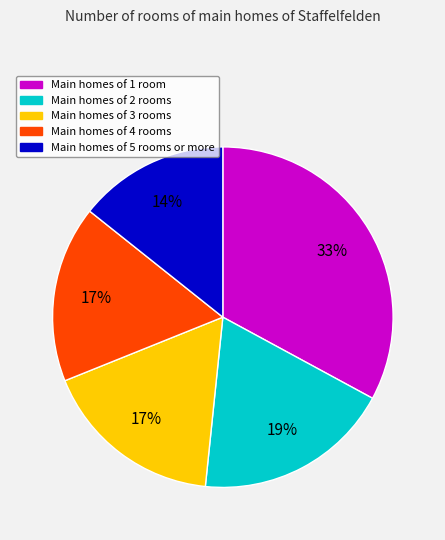

To the nearest percent, what is the average slice percentage?

20%